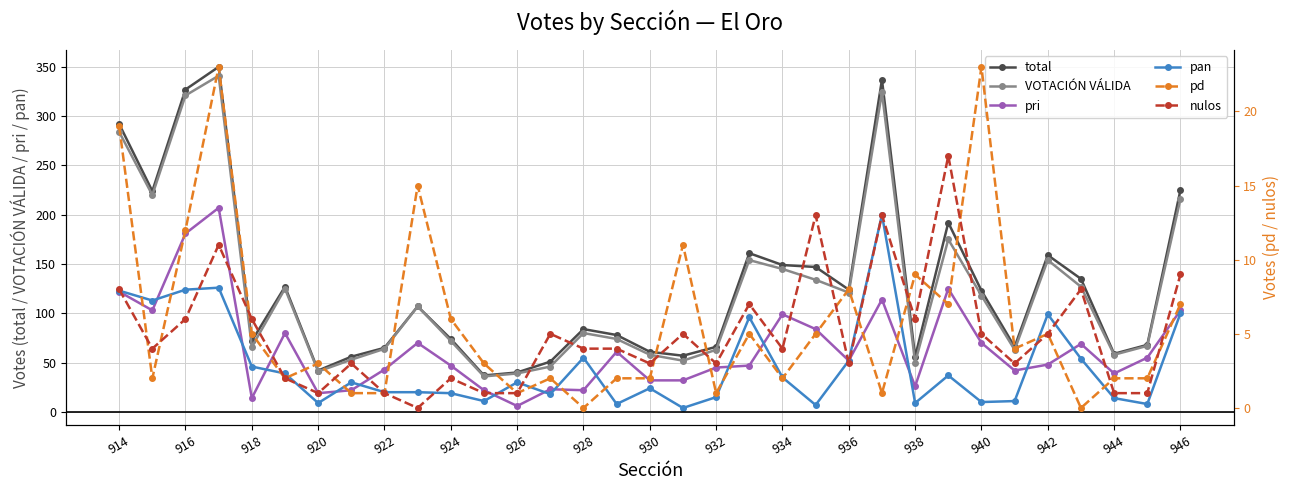

Is it true that total equals 84 at 928?

True